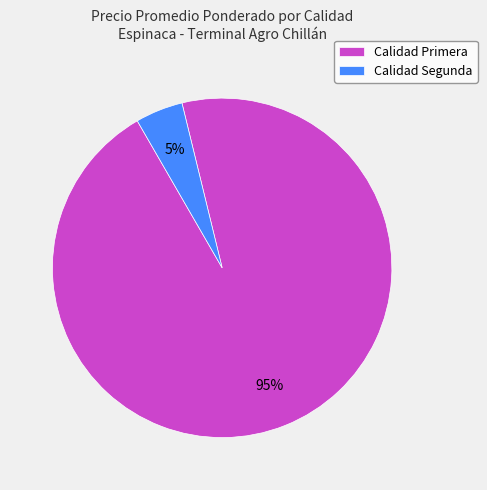

Is it true that Calidad Segunda is 13% of the pie?

False